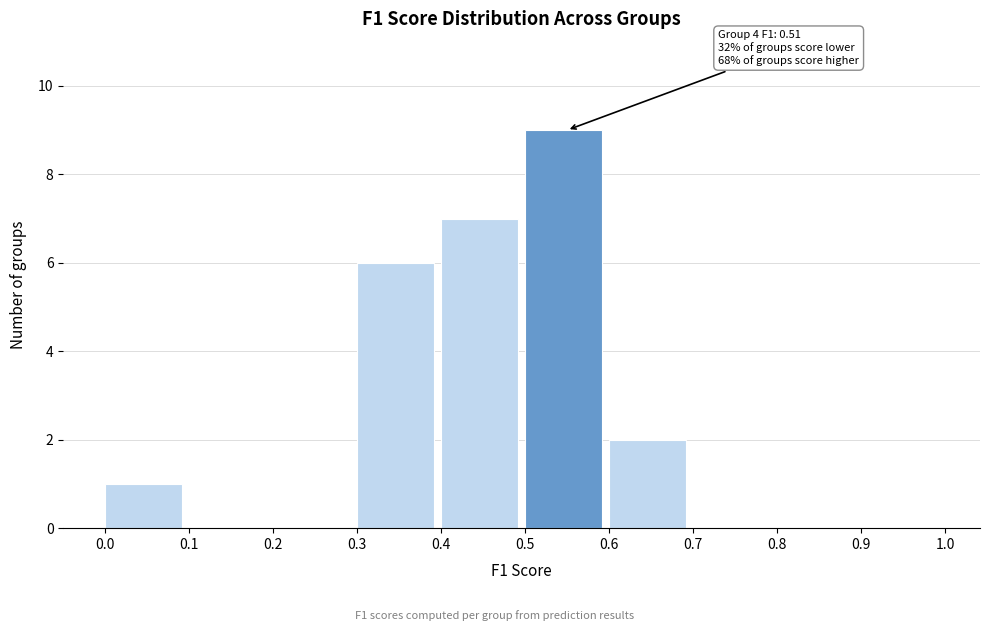

Over which range of the x-axis is the bar tallest?

0.5 to 0.6